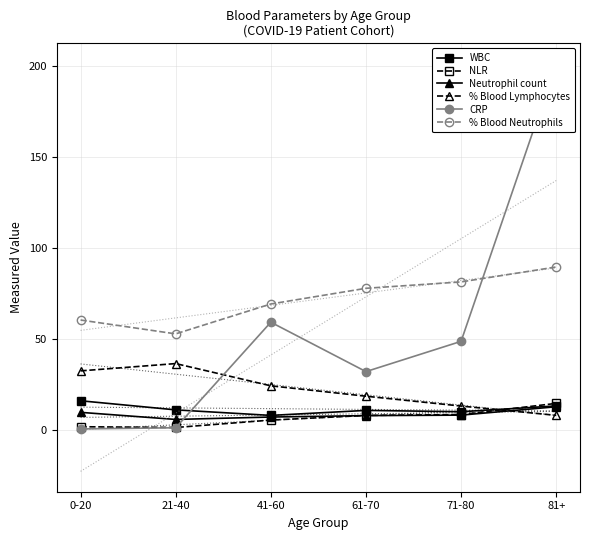

List the series in order of their peak value, highest first.

CRP, % Blood Neutrophils, % Blood Lymphocytes, WBC, NLR, Neutrophil count